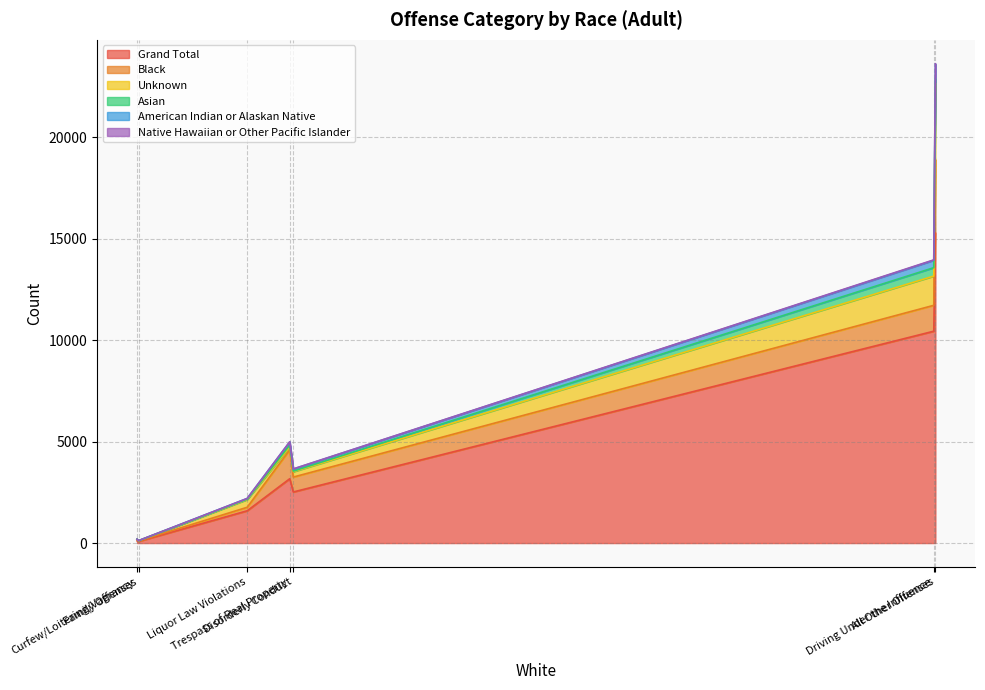

How many values in the Unknown series are below 263?

3